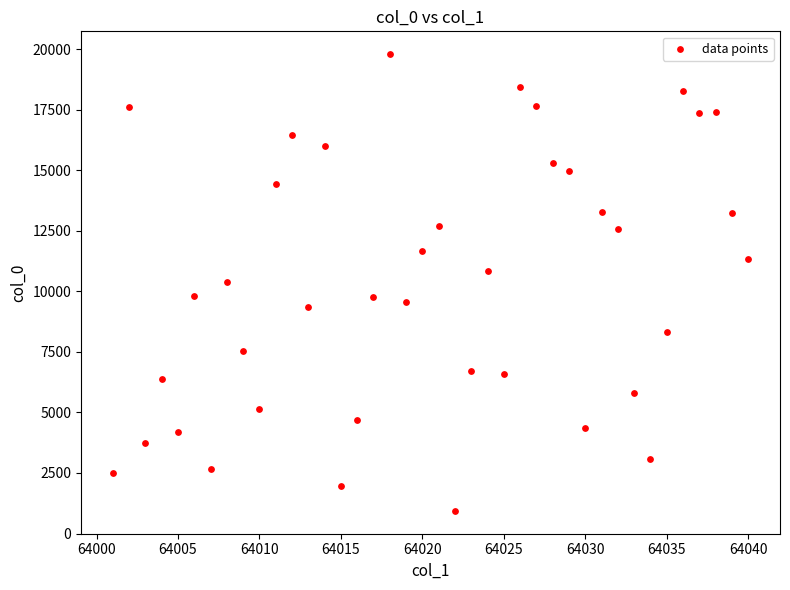

What is the range of Y values (max minus min)?

18857